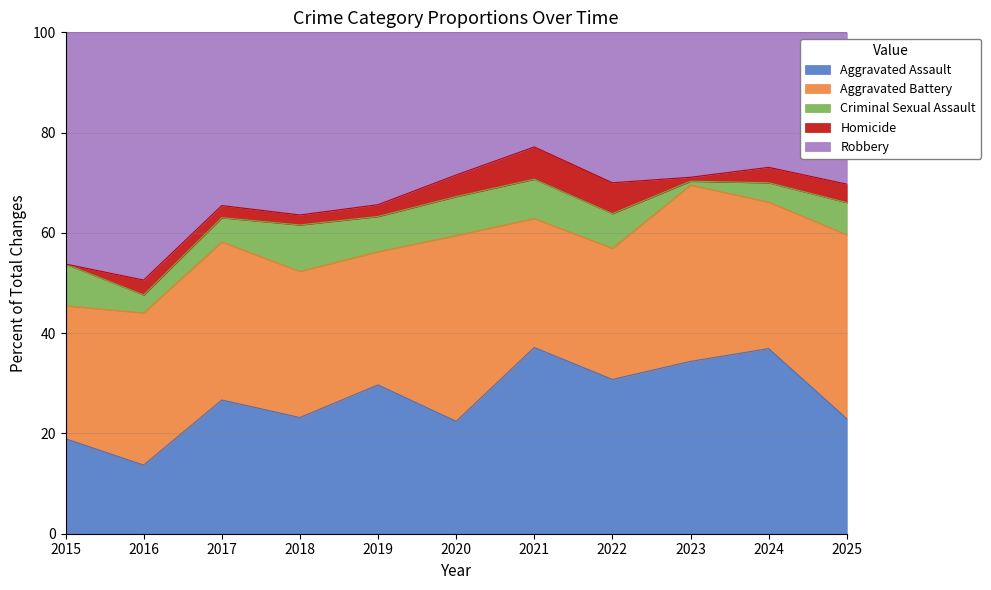

How many categories are shown in the chart?

11